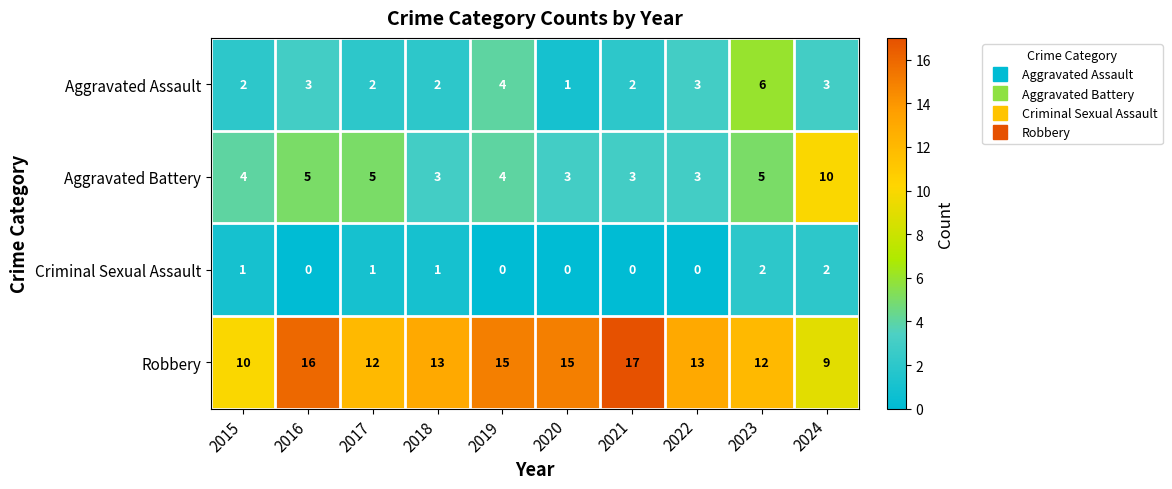

The value of Aggravated Battery at 2017 is 5. True or false?

True